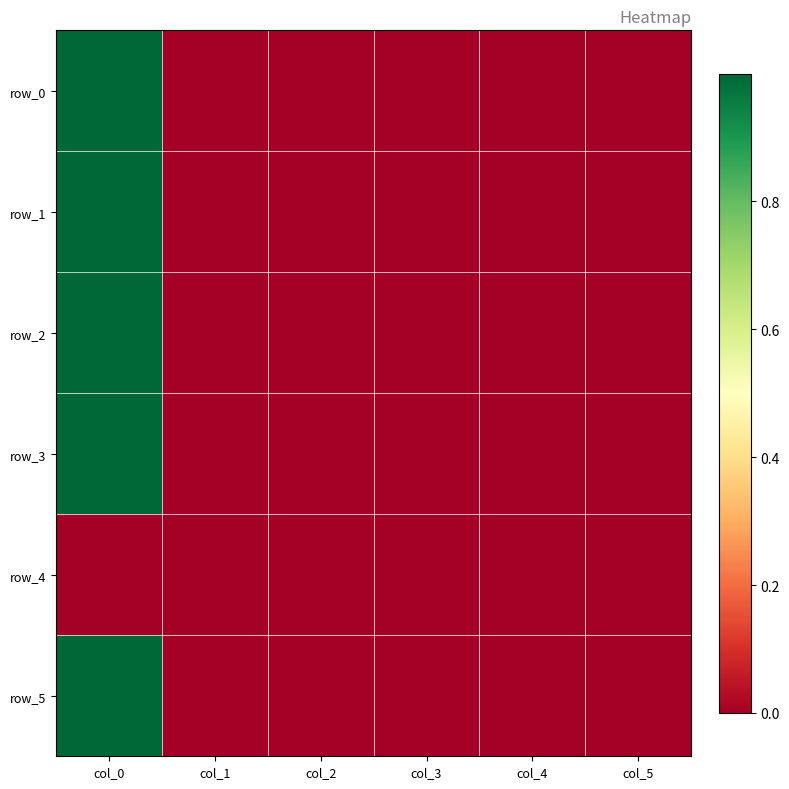

Which series has the largest total across all categories?

row_1